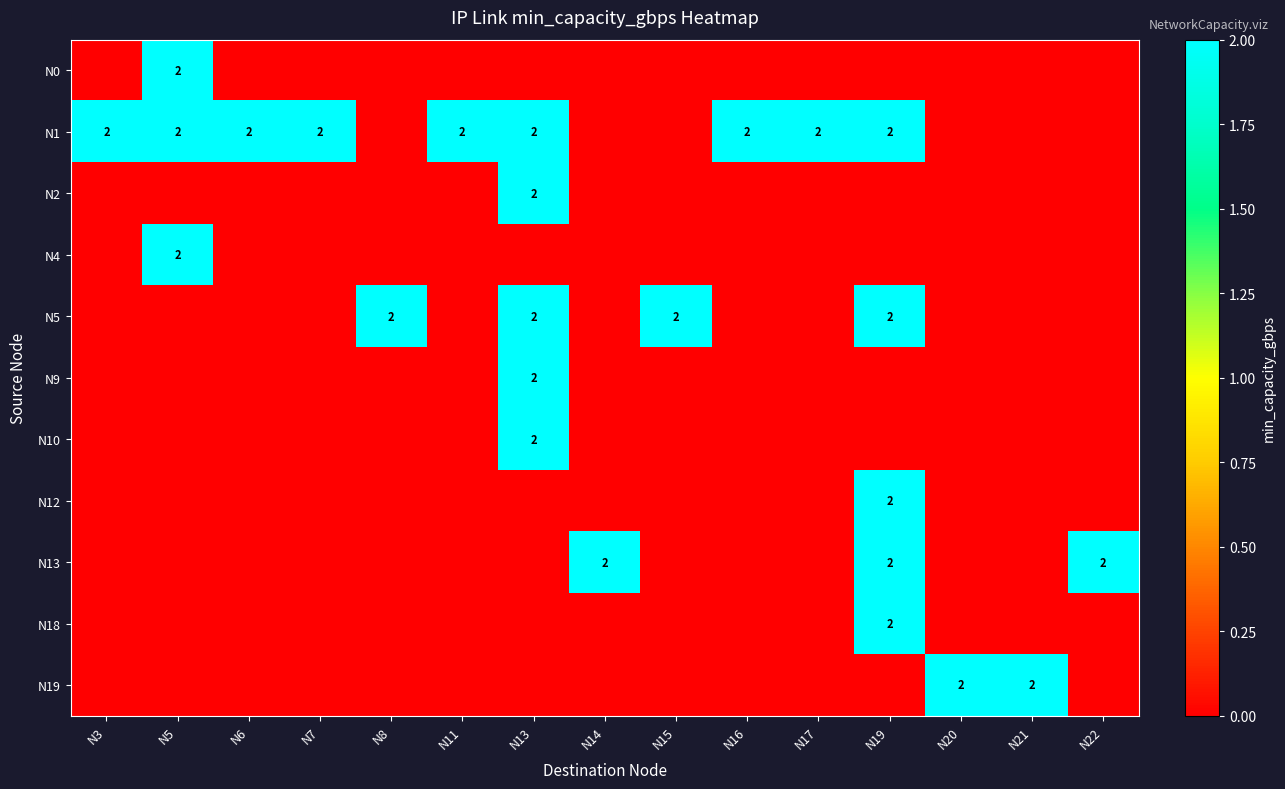

The N4 series shows 3 at N5. True or false?

False